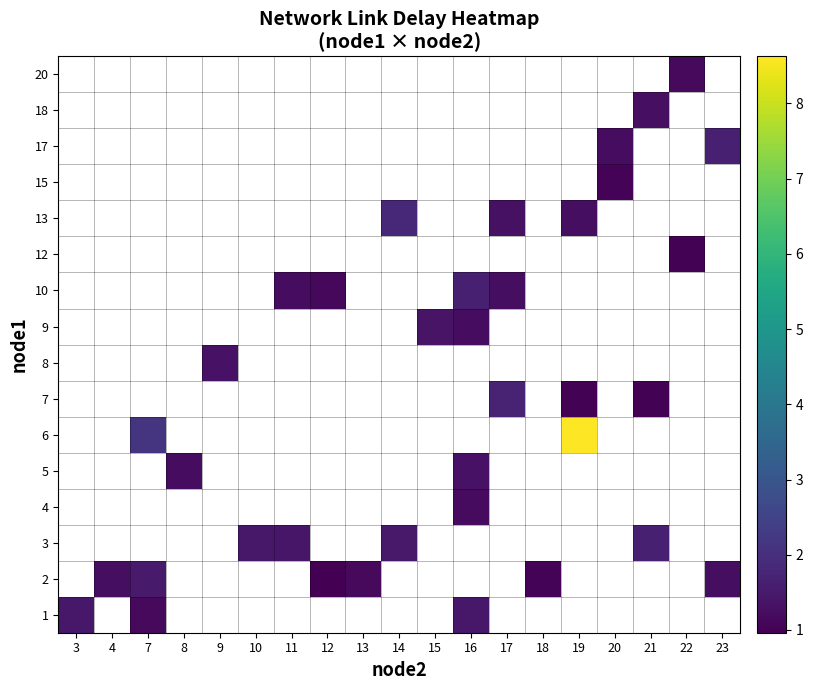

What is the minimum value shown in the chart?

1.0